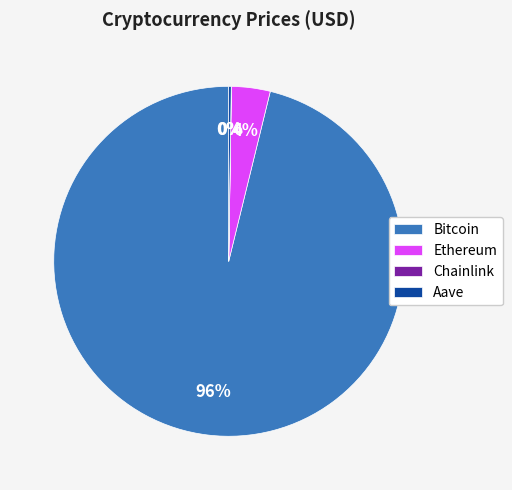

To the nearest percent, what is the difference between the largest and smallest slice percentages?

96%